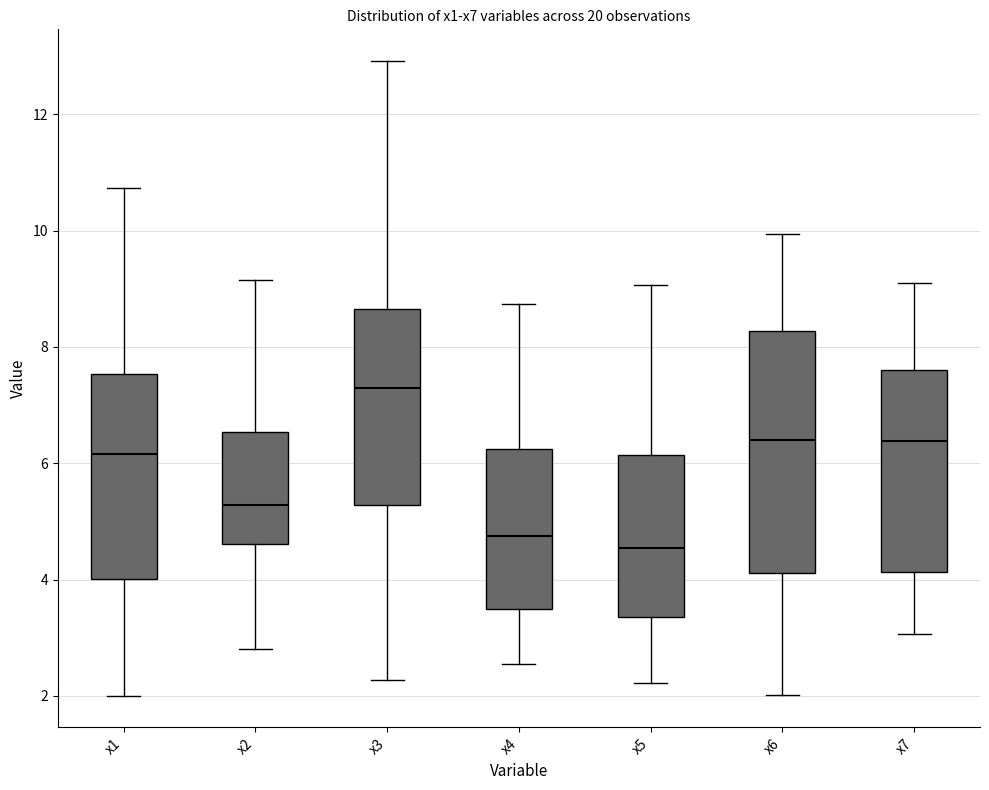

Reading left to right, transcribe this box plot: for each box, give where its median line is, the range the box spans, and where its two whiskers end, as read against the y-axis. The values are not printed on the chart, so give them approximately, as read against the axis.

x1: median 6.2, box 4.0 to 7.6, whiskers 2.0 to 10.8
x2: median 5.2, box 4.6 to 6.6, whiskers 2.8 to 9.2
x3: median 7.2, box 5.2 to 8.6, whiskers 2.2 to 13.0
x4: median 4.8, box 3.4 to 6.2, whiskers 2.6 to 8.8
x5: median 4.6, box 3.4 to 6.2, whiskers 2.2 to 9.0
x6: median 6.4, box 4.2 to 8.2, whiskers 2.0 to 10.0
x7: median 6.4, box 4.2 to 7.6, whiskers 3.0 to 9.0